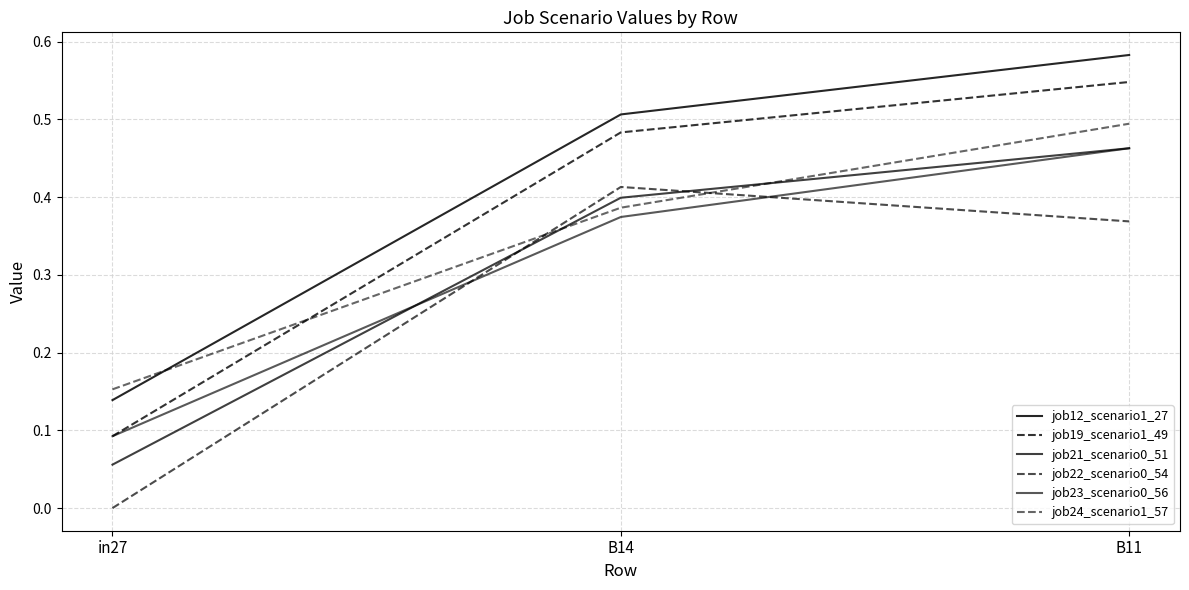

List the series in order of their peak value, highest first.

job12_scenario1_27, job19_scenario1_49, job24_scenario1_57, job21_scenario0_51, job23_scenario0_56, job22_scenario0_54